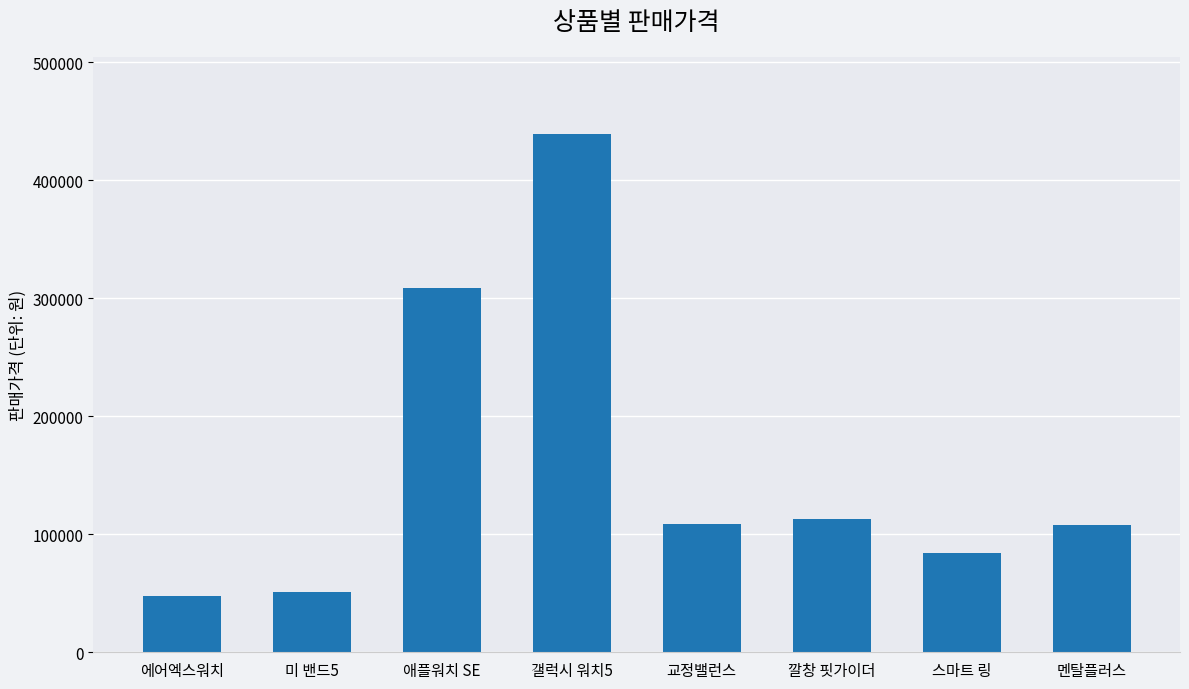

Does the chart contain any negative values?

No